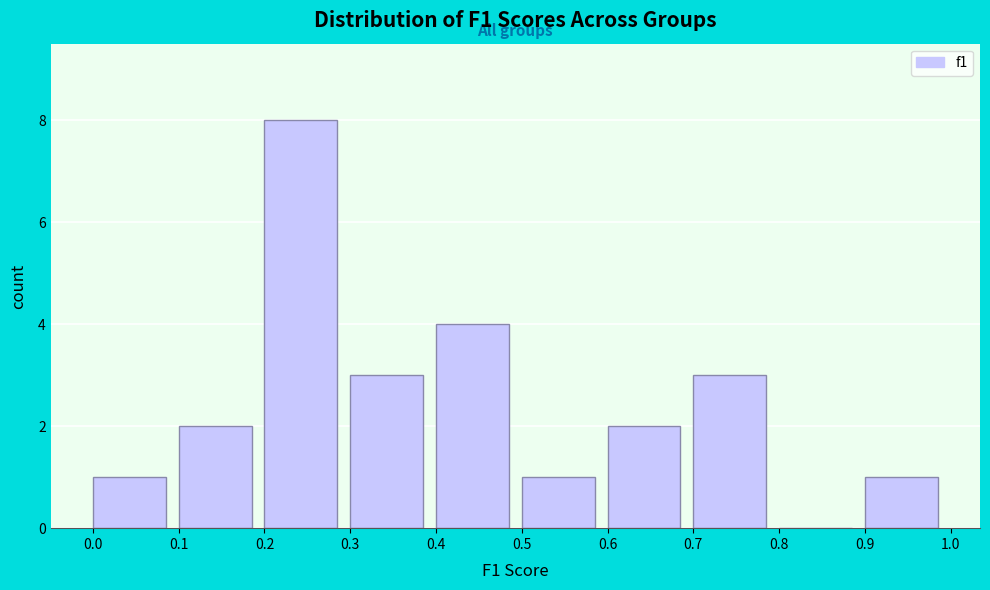

Reading left to right, list every bar in this chart as the range it spans on the x-axis followed by its height. The values are not printed on the chart, so give them approximately, as read against the axis.

0.0 to 0.1: 1
0.1 to 0.2: 2
0.2 to 0.3: 8
0.3 to 0.4: 3
0.4 to 0.5: 4
0.5 to 0.6: 1
0.6 to 0.7: 2
0.7 to 0.8: 3
0.8 to 0.9: 0
0.9 to 1.0: 1